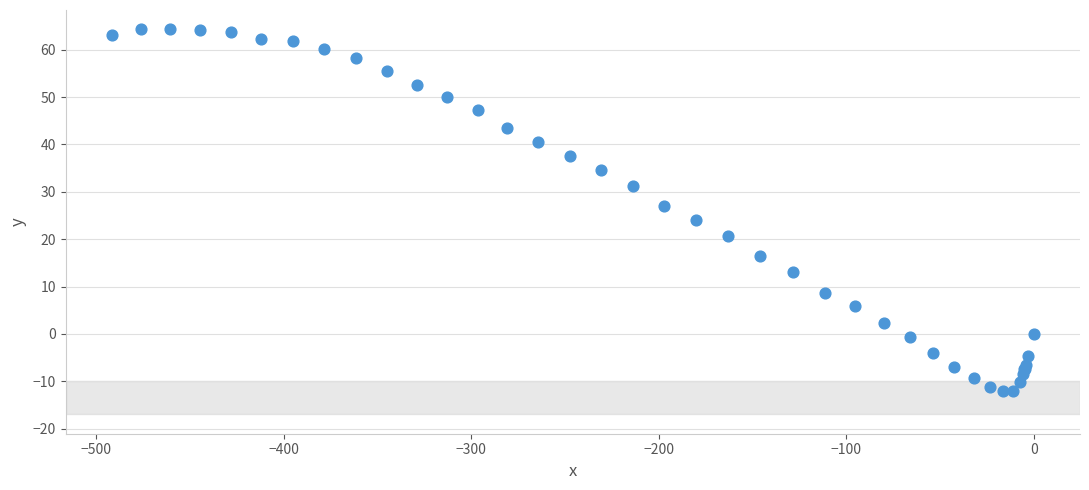

What Y value in the scatter plot is closest to 26?

27.1